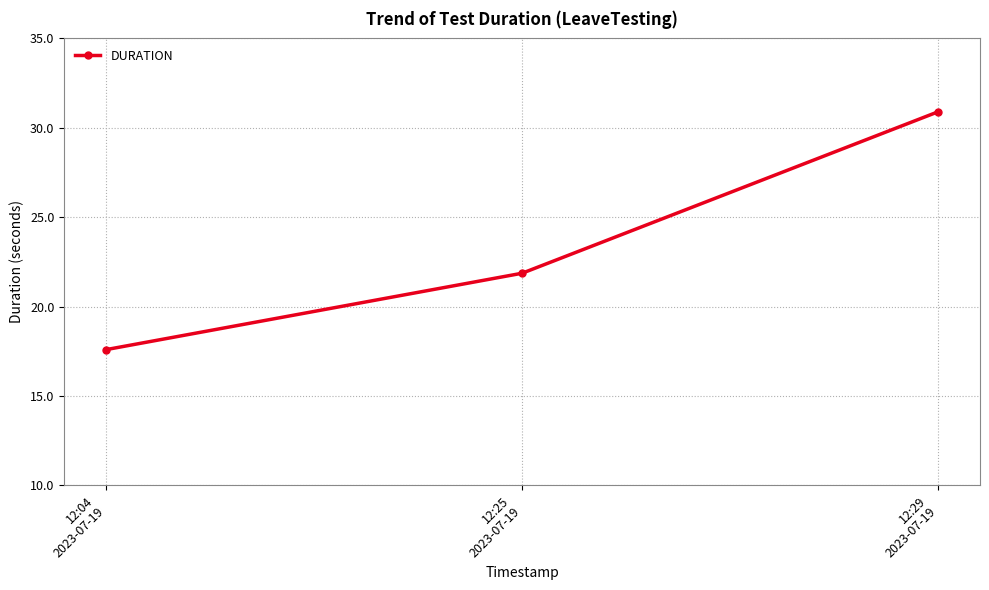

Reading right to left, what are all the values shown in this chart?

12:29
2023-07-19=30.9	12:25
2023-07-19=21.9	12:04
2023-07-19=17.6